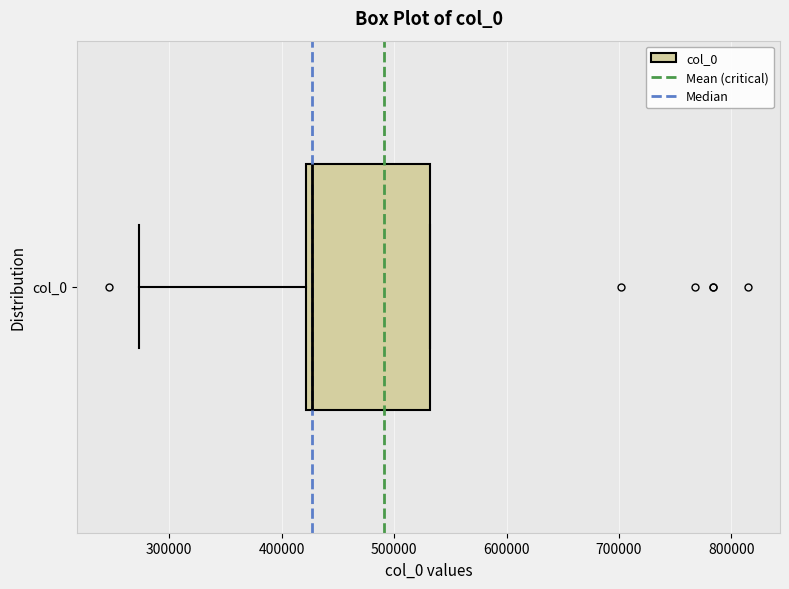

Read this box plot against the x-axis: the position of the median line, the range covered by the box, and the ends of both whiskers. The values are not printed on the chart, so give them approximately, as read against the axis.

median 430000, box 420000 to 530000, whiskers 270000 to 530000